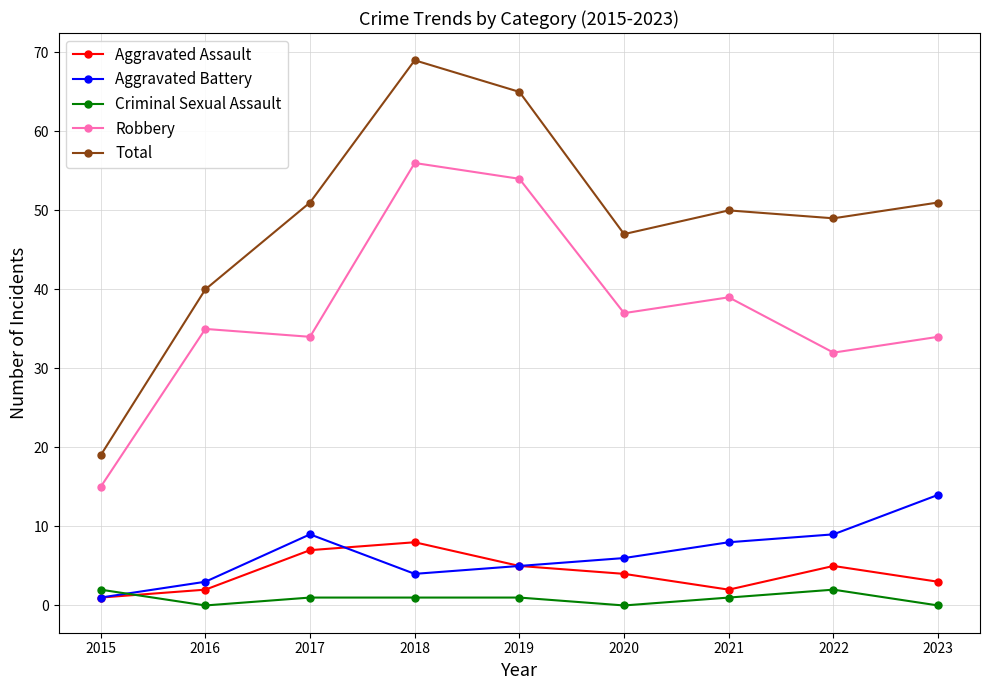

Reading left to right, what are all the values shown in this chart?

Aggravated Assault: 1	2	7	8	5	4	2	5	3
Aggravated Battery: 1	3	9	4	5	6	8	9	14
Criminal Sexual Assault: 2	0	1	1	1	0	1	2	0
Robbery: 15	35	34	56	54	37	39	32	34
Total: 19	40	51	69	65	47	50	49	51